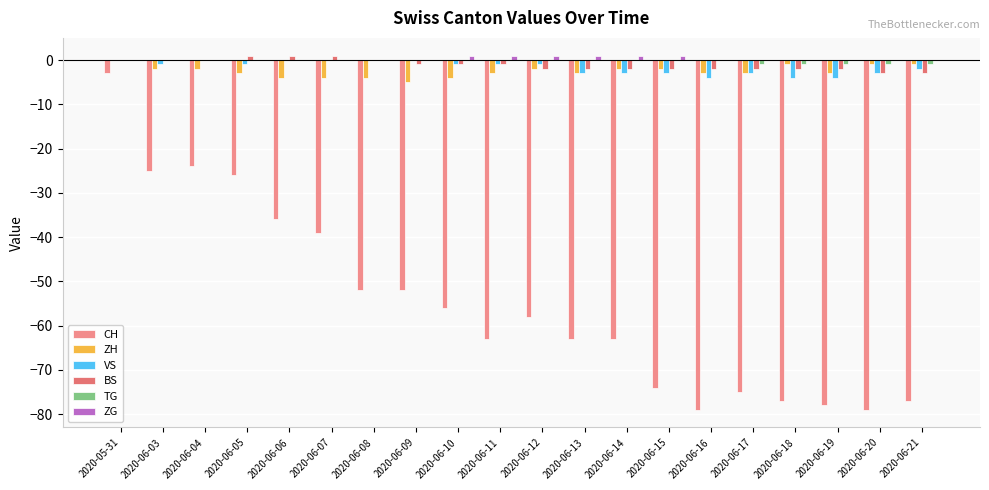

True or false: BS has a value of -1 at 2020-06-09.

True